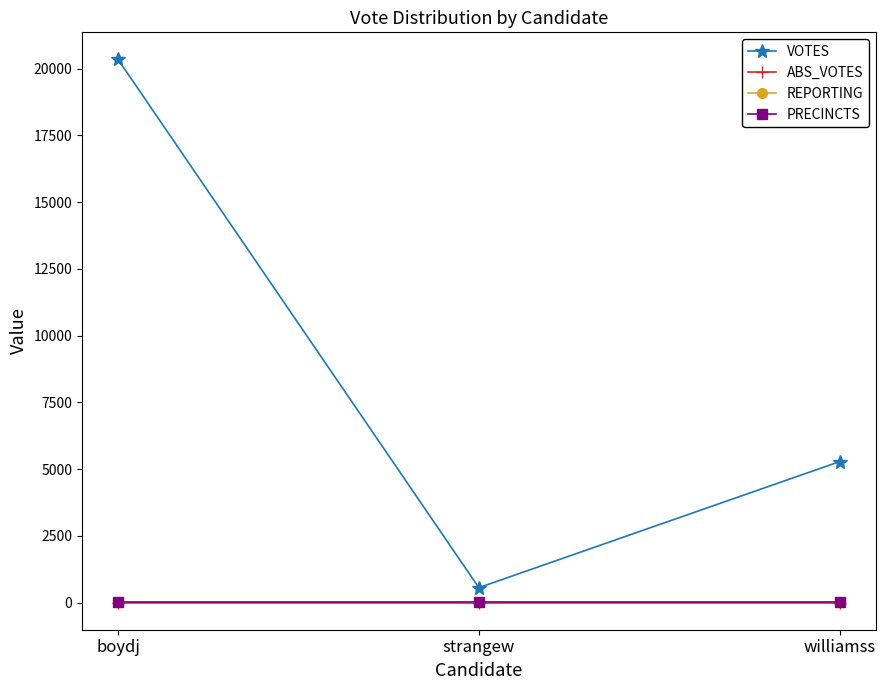

At which category is the sum across all series the highest?

boydj